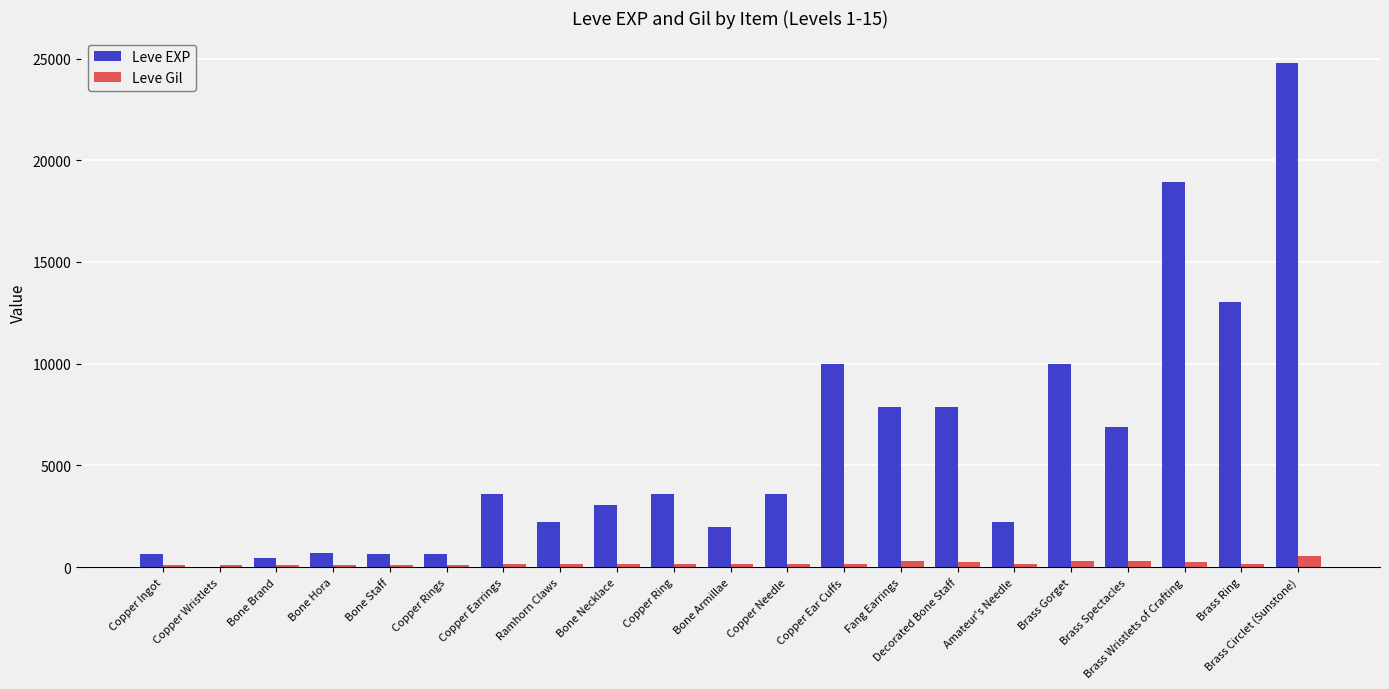

Count the number of data series in this chart.

2